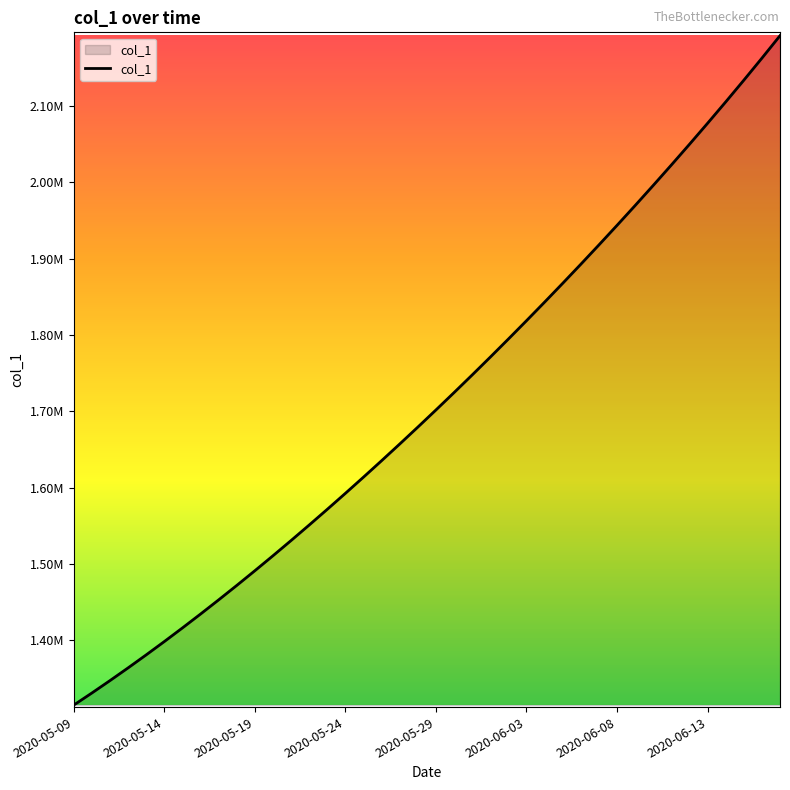

Does the chart have visible grid lines?

No